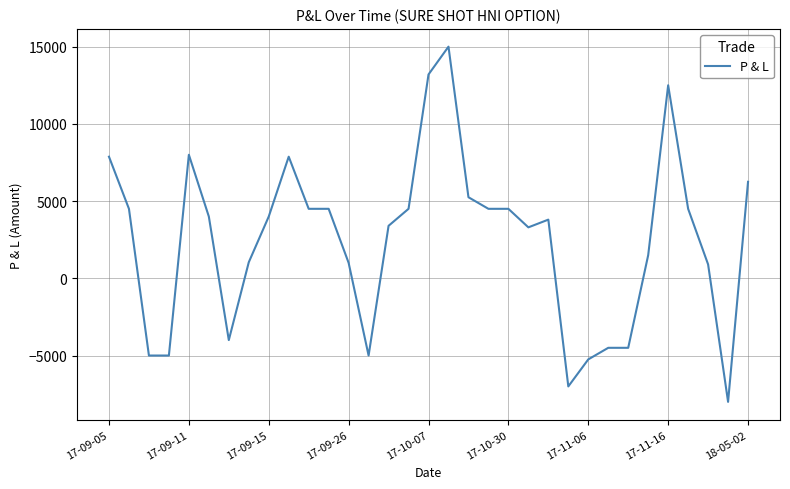

What is the difference between the second highest and second lowest values?

20200